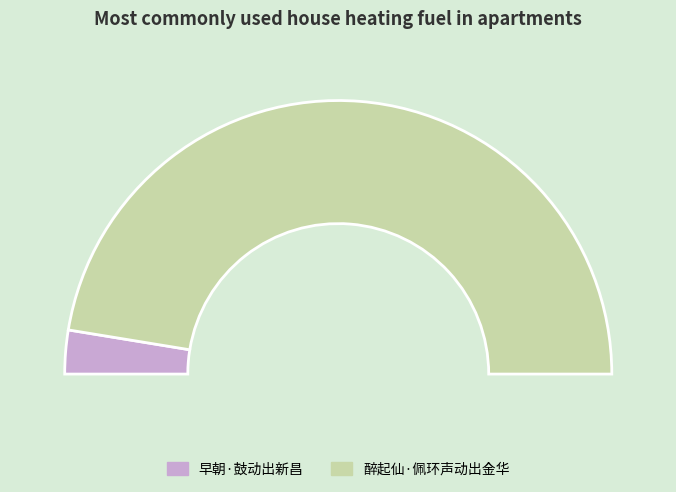

What percentage is the 醉起仙·佩环声动出金华 slice, to the nearest percent?

95%